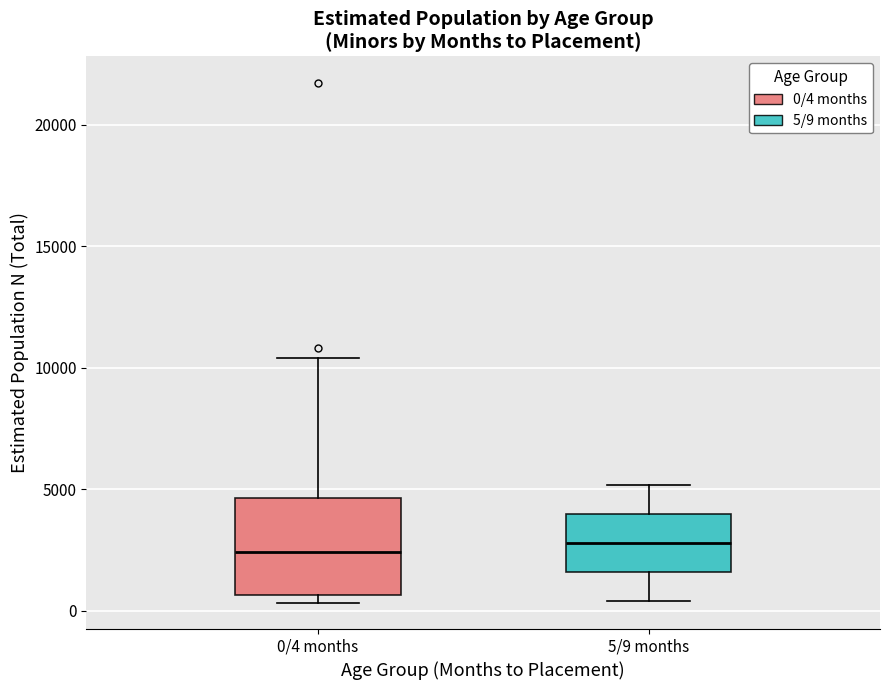

Which box is the tallest, from its lower edge to its upper edge?

0/4 months